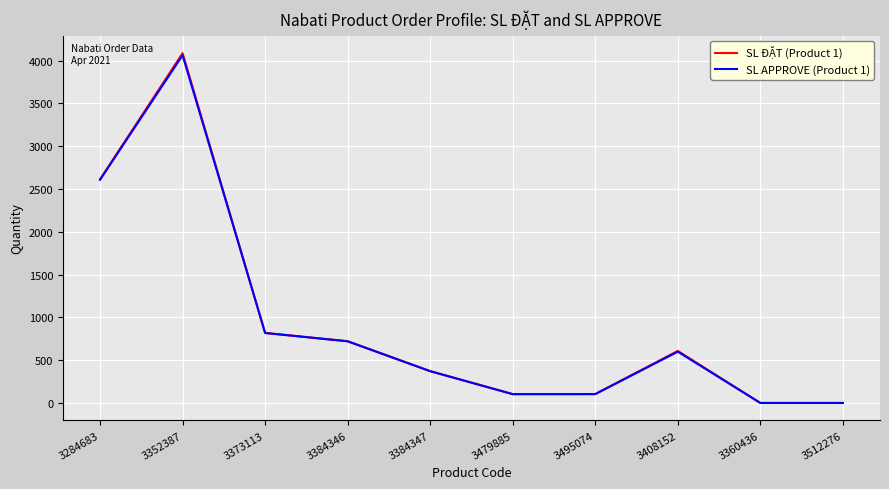

Where is the first local maximum for SL ĐẶT (Product 1)?

3352387